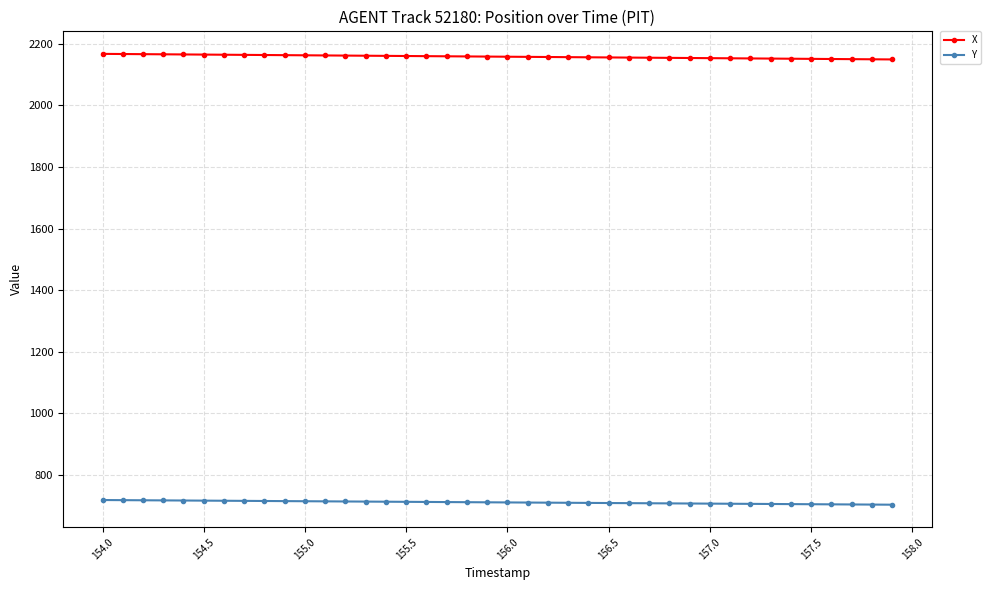

Does the chart display data point markers on the line(s)?

Yes